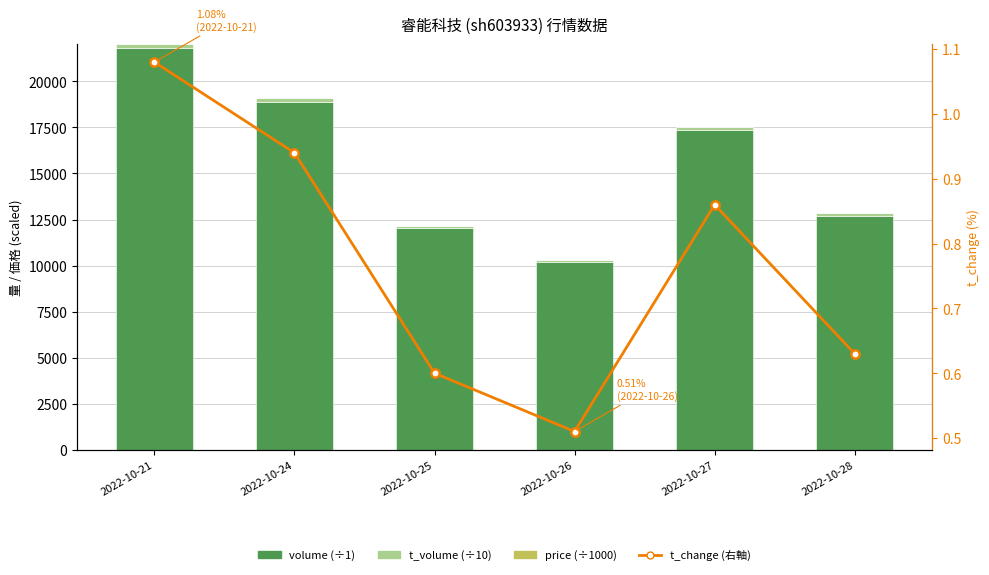

Rank the categories by t_change value from lowest to highest.

2022-10-26, 2022-10-25, 2022-10-28, 2022-10-27, 2022-10-24, 2022-10-21